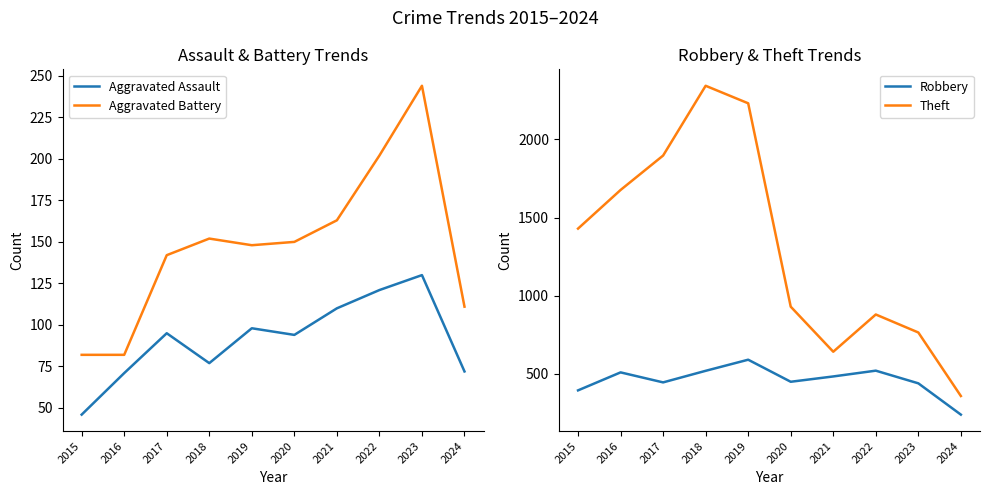

What is the value of the Theft point at the 2nd from the left?

1676